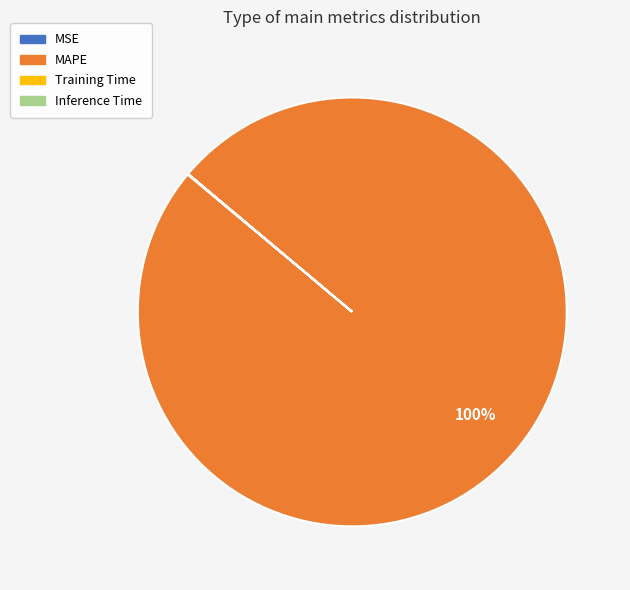

What percentage is the MAPE slice, to the nearest percent?

100%